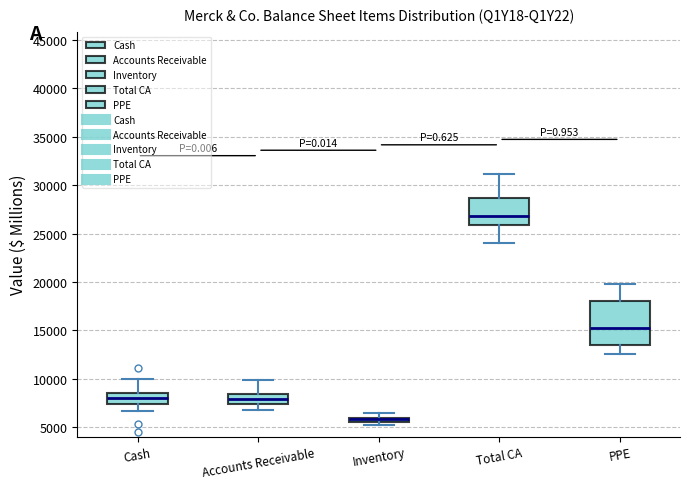

Where does the lower whisker of the box for Cash end on the y-axis? The values are not printed on the chart, so give them approximately, as read against the axis.

6500